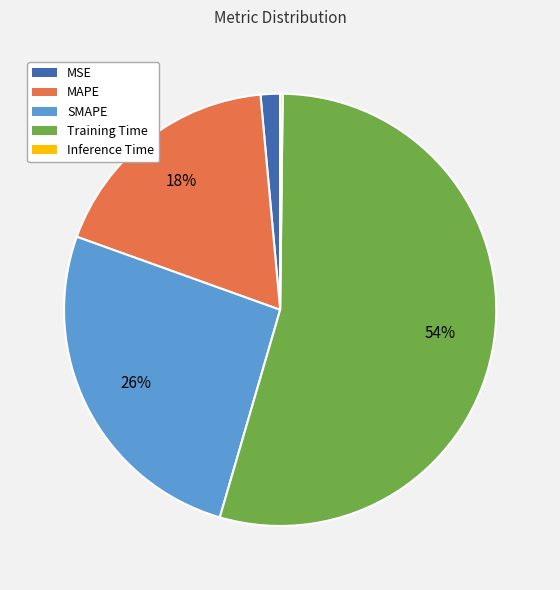

Which has a higher value, MSE or MAPE?

MAPE